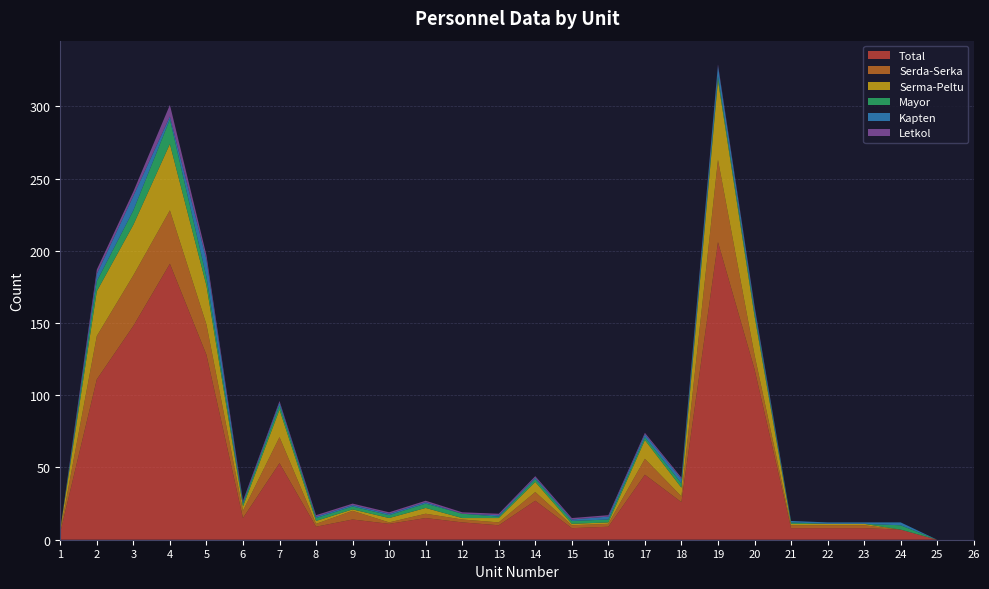

Reading left to right, list all the values displayed in this chart.

Total: 5	111	148	191	128	15	53	9	14	11	15	12	10	27	8	9	45	26	206	118	8	8	8	7	0	0
Serda-Serka: 1	30	35	37	21	5	18	2	6	1	3	2	2	6	2	2	11	4	57	10	2	2	2	0	0	0
Serma-Peltu: 1	31	35	46	27	3	19	2	1	3	4	1	3	7	1	1	13	6	55	27	1	1	1	0	0	0
Mayor: 0	7	10	17	6	2	3	2	2	2	3	3	1	2	2	2	2	3	3	3	1	0	0	3	0	0
Kapten: 0	5	10	2	12	1	2	1	1	1	1	0	1	1	1	2	2	3	7	3	1	1	1	2	0	0
Letkol: 0	3	3	8	3	1	1	1	1	1	1	1	1	1	1	1	1	1	1	1	0	0	0	0	0	0